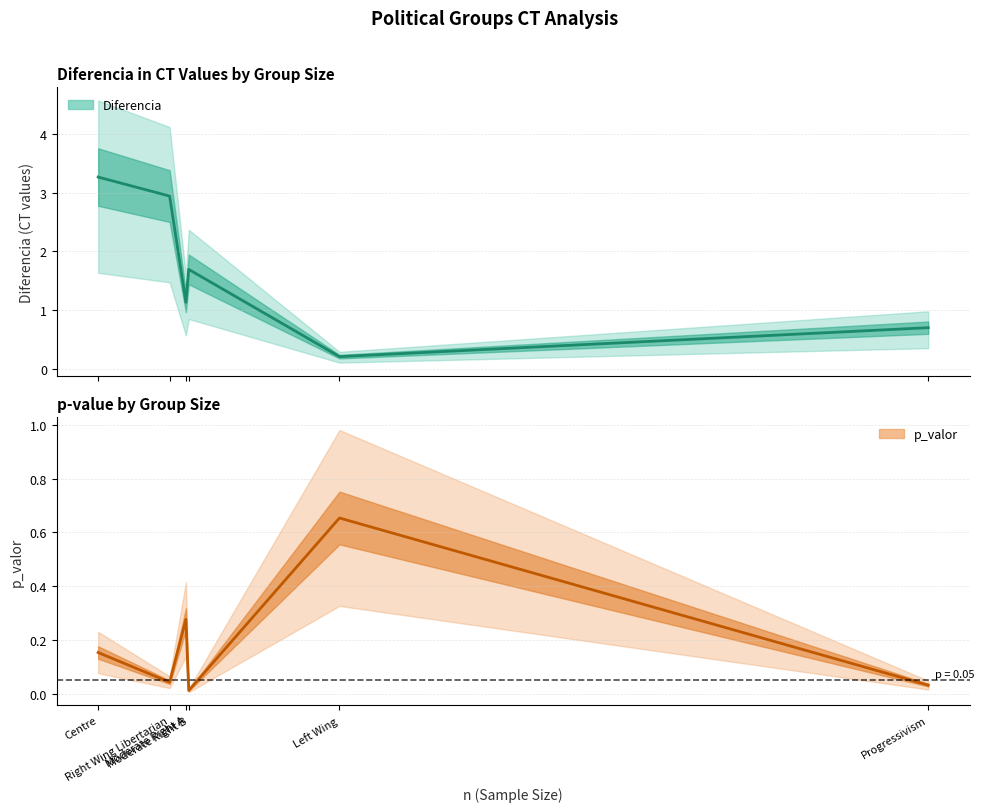

Where is p_valor nearest to the value 0?

Moderate Right B